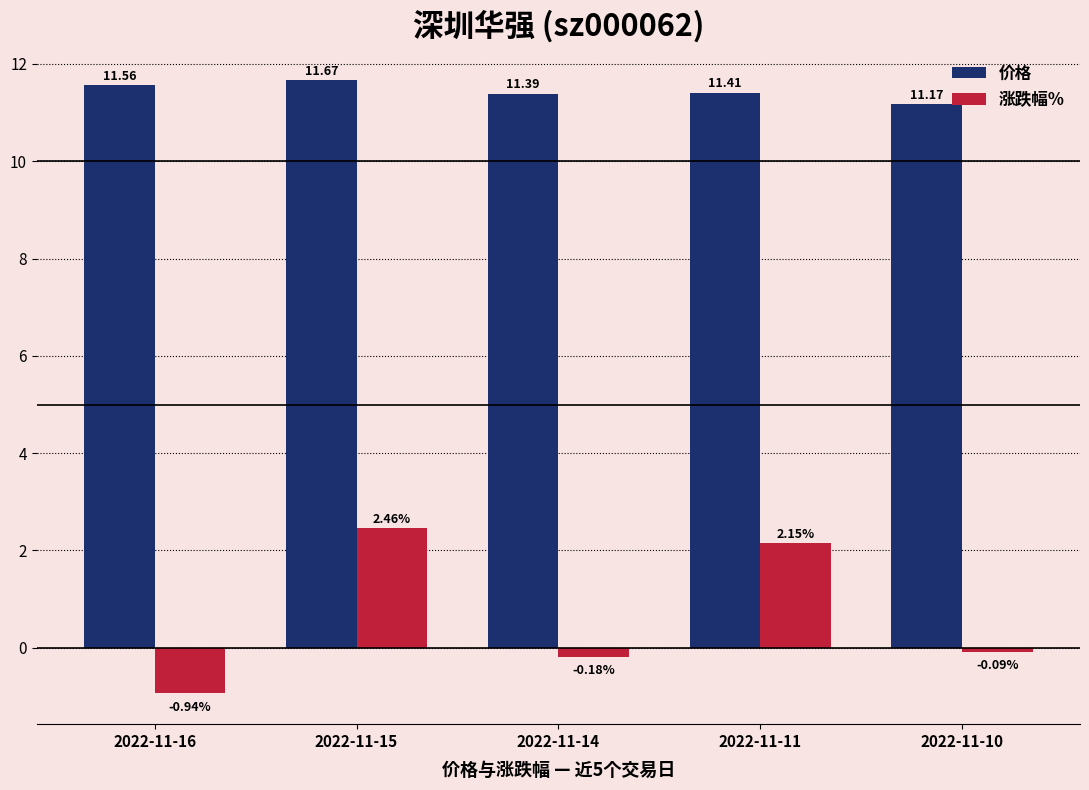

Are the bars grouped side by side (vs. stacked)?

Yes